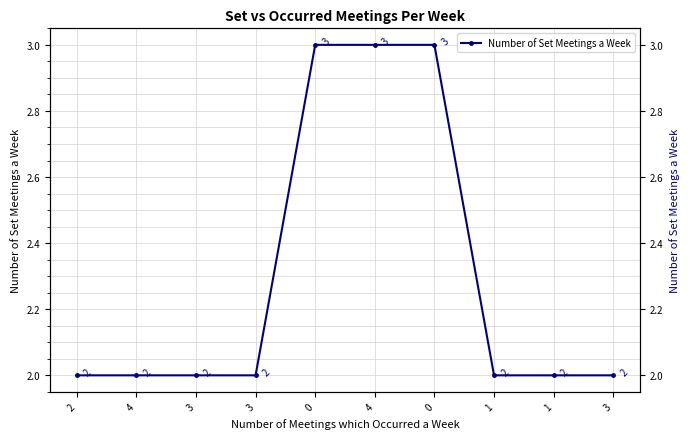

How many series are shown in this chart?

1